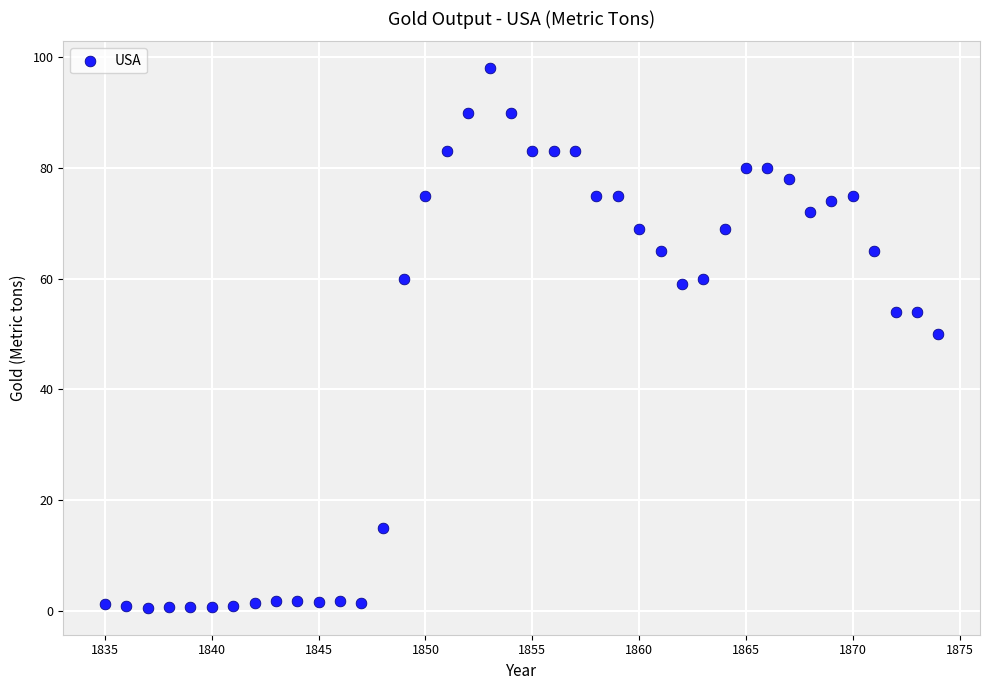

What is the range of X values (max minus min)?

39.0